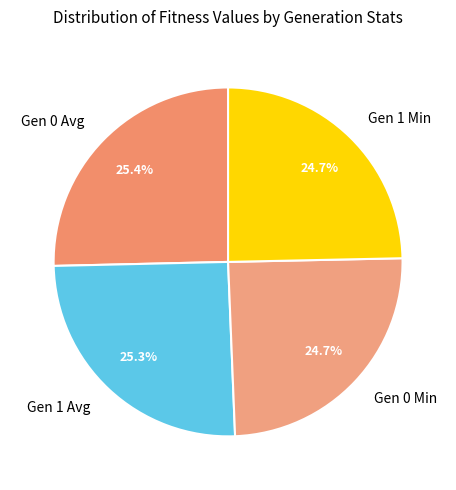

Is there a majority slice in this chart?

No